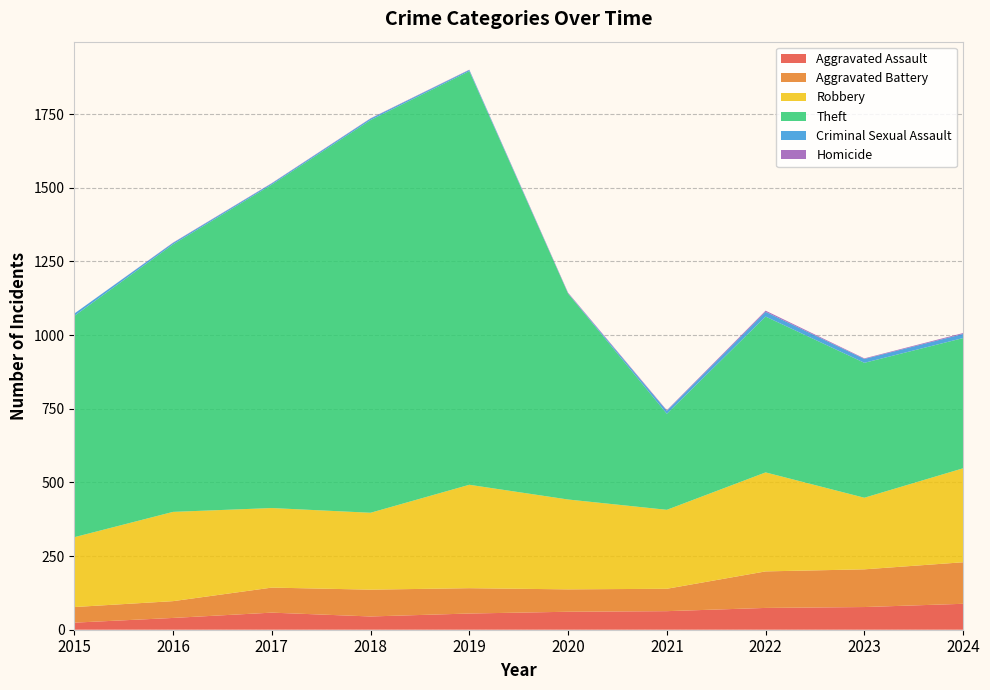

Reading left to right, what are all the values shown in this chart?

Aggravated Assault: 24	40	58	45	55	61	63	74	77	88
Aggravated Battery: 53	57	85	91	86	76	76	124	128	141
Robbery: 237	303	270	261	351	305	268	336	243	319
Theft: 751	908	1098	1333	1404	699	326	529	458	442
Criminal Sexual Assault: 8	5	4	5	4	1	10	16	13	14
Homicide: 0	1	1	1	1	2	2	4	2	3